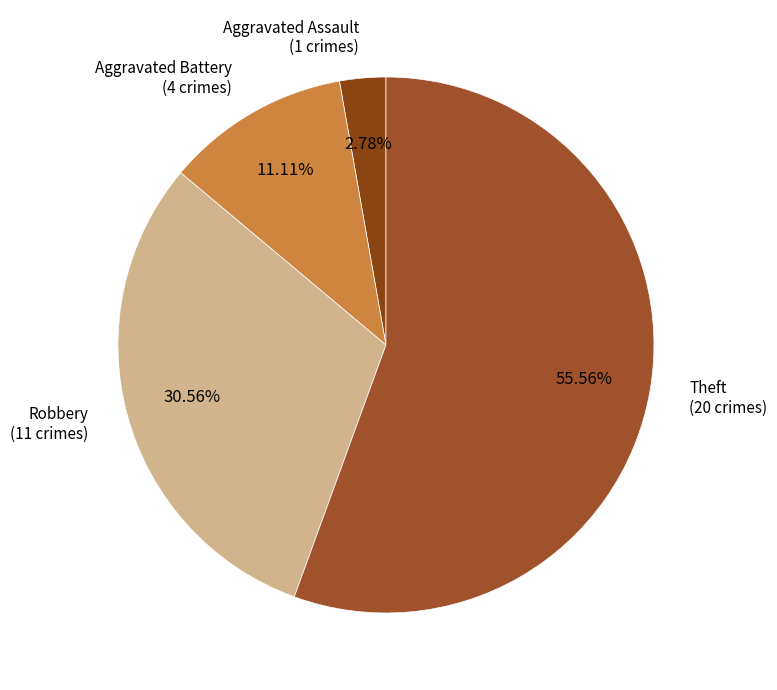

To the nearest percent, what is the average slice percentage?

25%